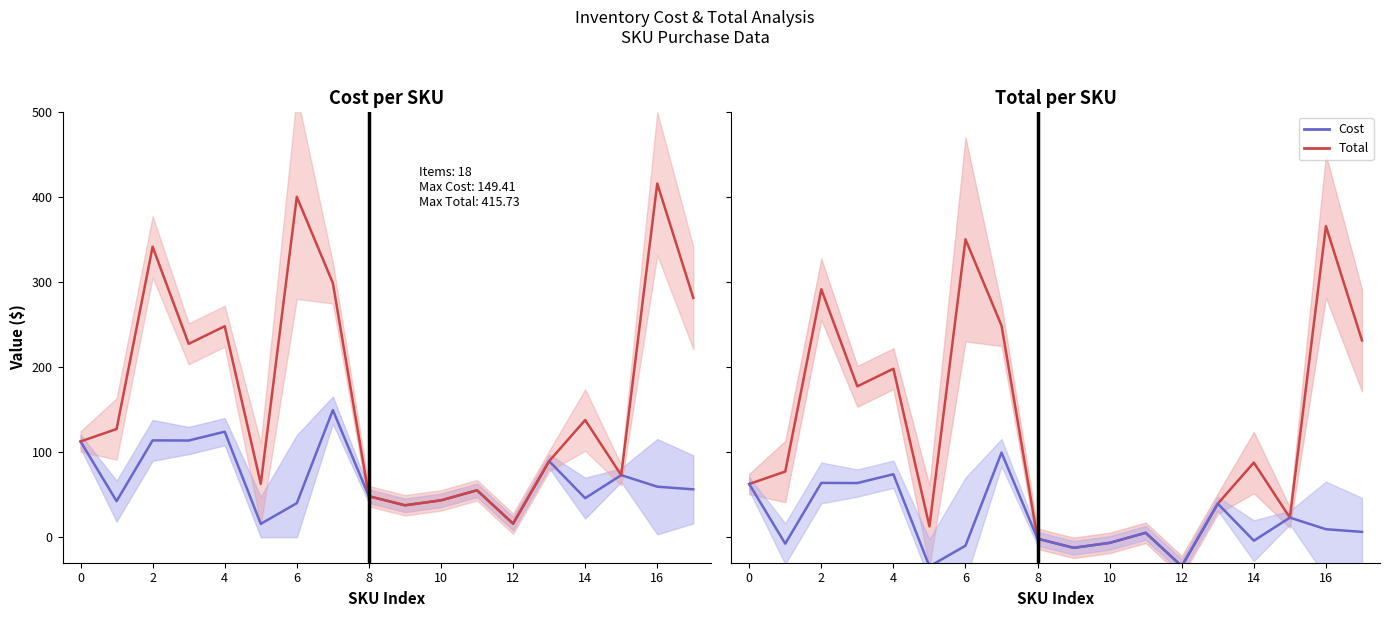

Where is the first local maximum for Total?

2